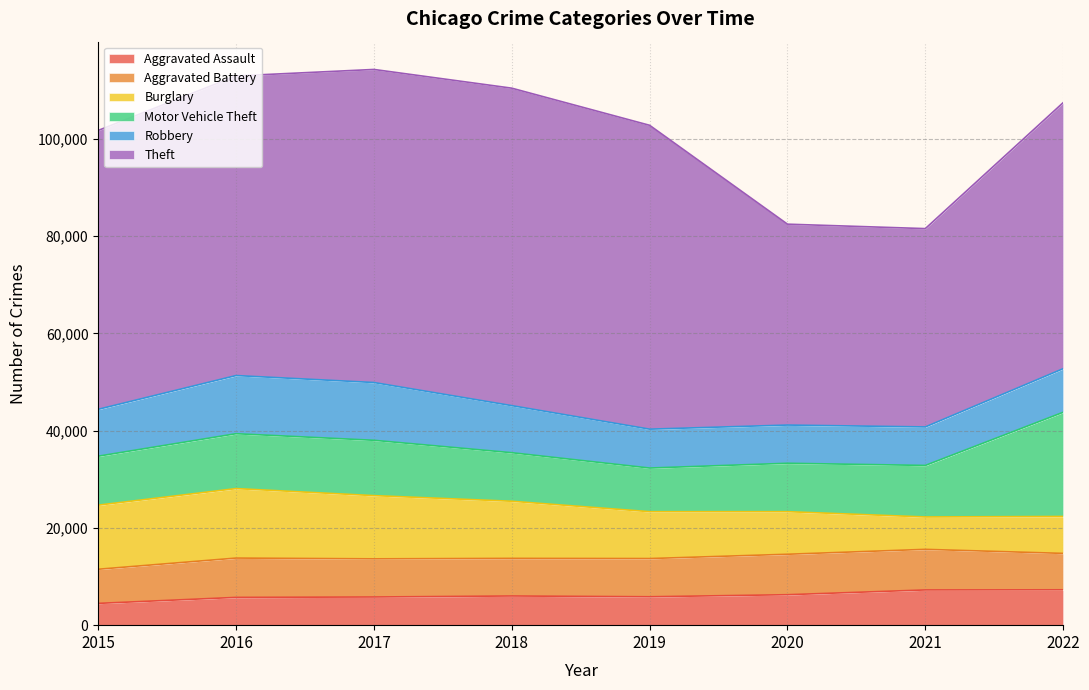

True or false: Aggravated Battery has a value of 8319 at 2020.

True